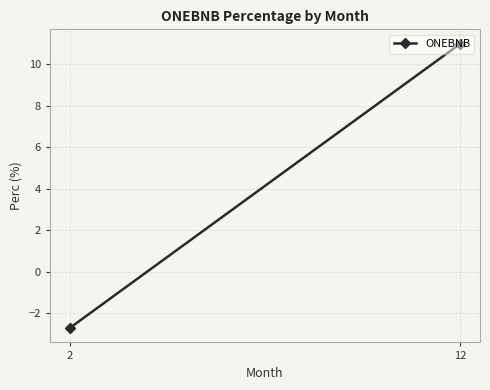

How many data points are less than 10?

1